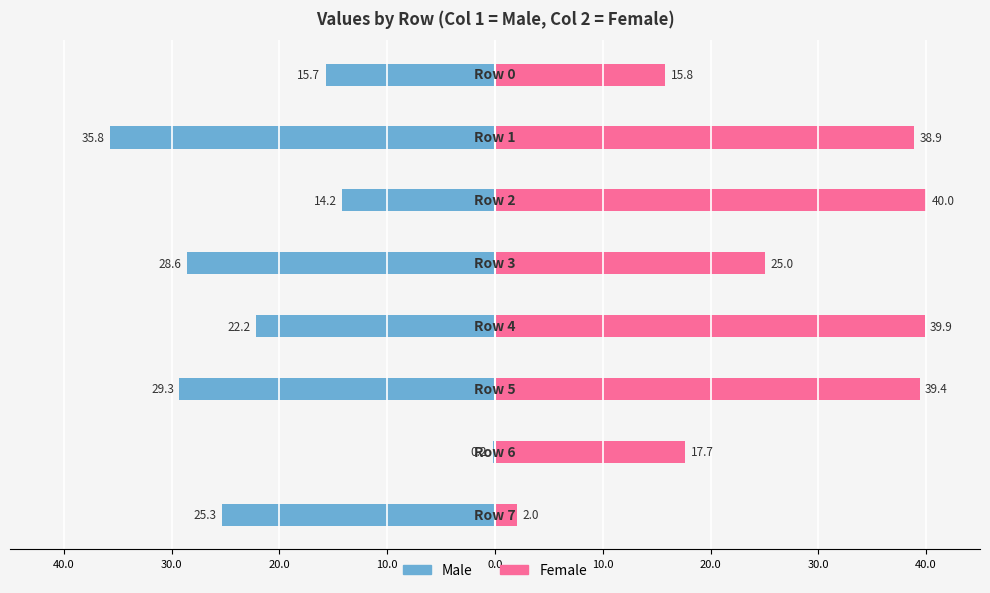

What is the sum of all Male values?

-171.3